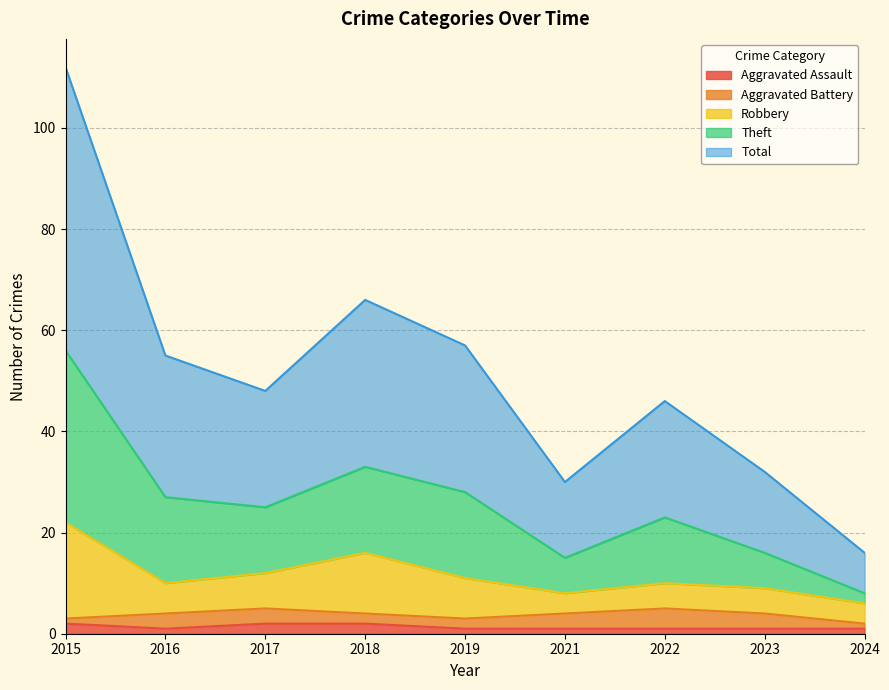

What is the average value of the Total series?

26